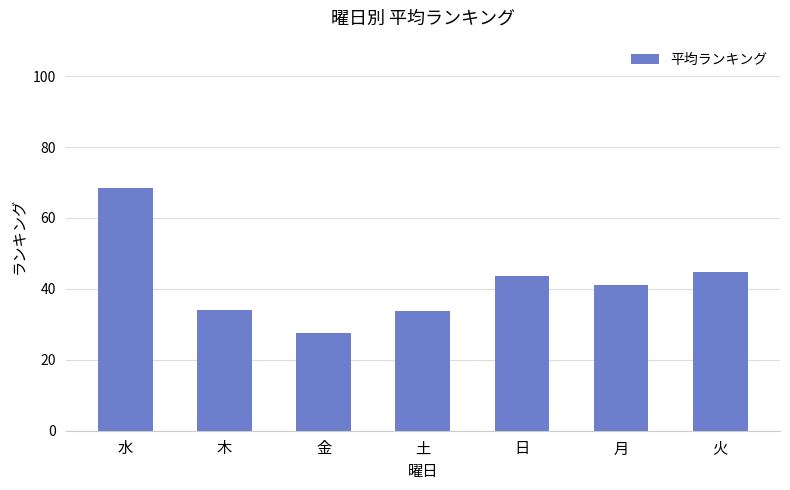

At which category does the chart reach its peak across all series?

水